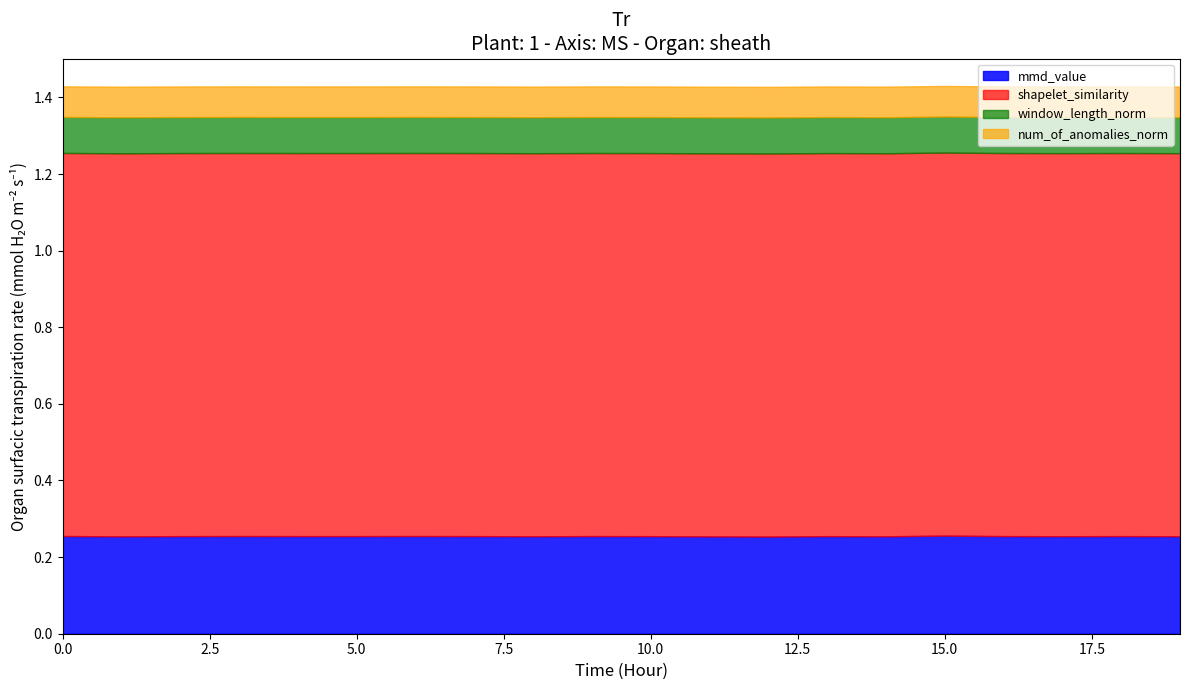

Reading right to left, extract all data points from this chart.

mmd_value: 0.3	0.3	0.3	0.3	0.3	0.3	0.3	0.3	0.3	0.3	0.3	0.3	0.3	0.3	0.3	0.3	0.3	0.3	0.3	0.3
shapelet_similarity: 1.0	1.0	1.0	1.0	1.0	1.0	1.0	1.0	1.0	1.0	1.0	1.0	1.0	1.0	1.0	1.0	1.0	1.0	1.0	1.0
window_length_norm: 0.0	0.0	0.0	0.0	0.0	0.0	0.0	0.0	0.0	0.0	0.0	0.0	0.0	0.0	0.0	0.0	0.0	0.0	0.0	0.0
num_of_anomalies_norm: 0.0	0.0	0.0	0.0	0.0	0.0	0.0	0.0	0.0	0.0	0.0	0.0	0.0	0.0	0.0	0.0	0.0	0.0	0.0	0.0